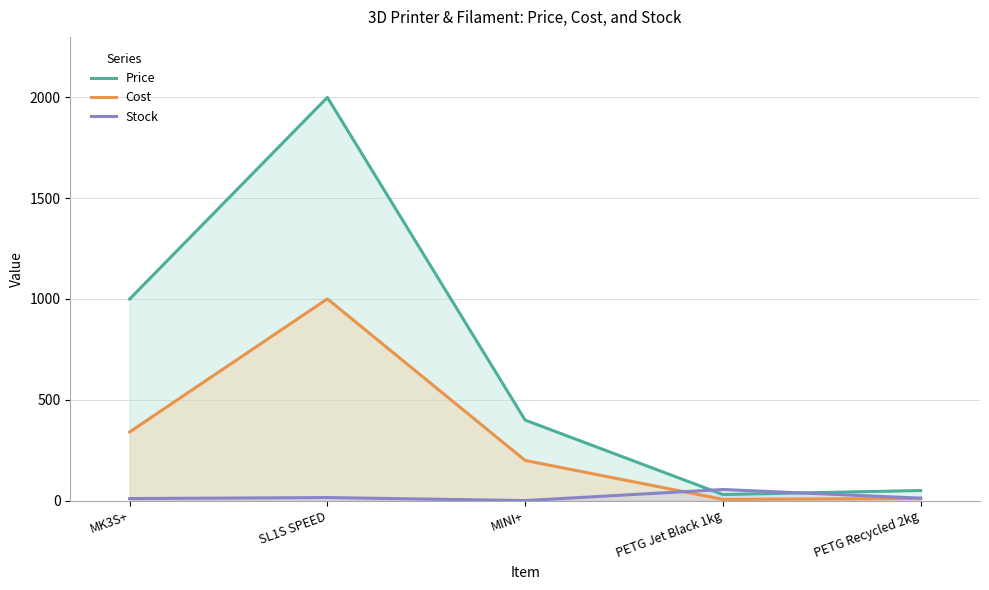

How many interior local valleys does the Stock series have?

1